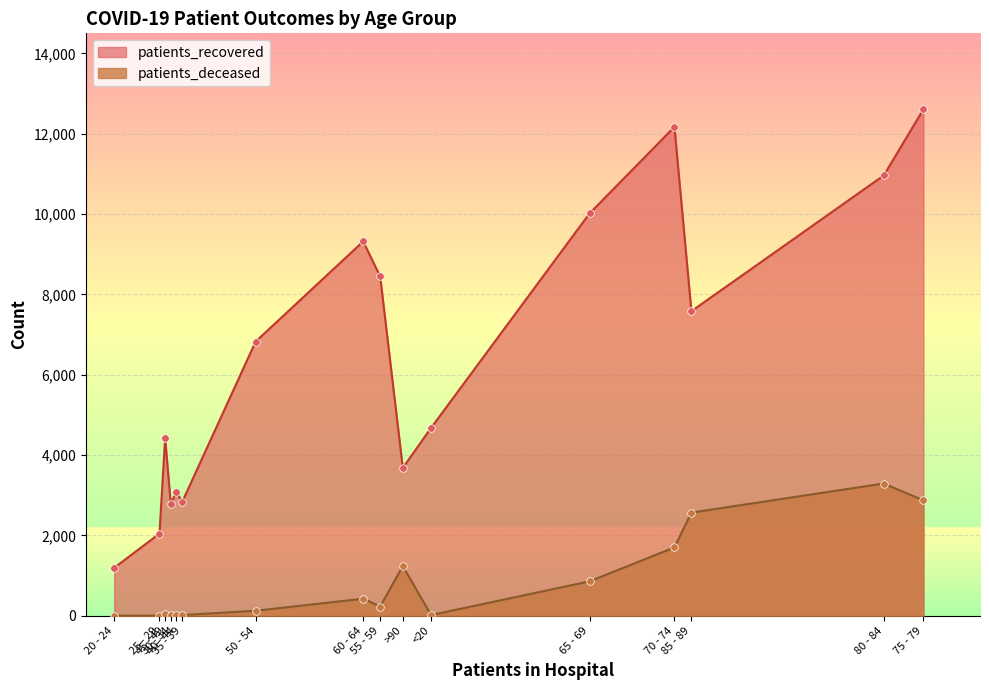

Which series contains the highest Y value?

patients_recovered